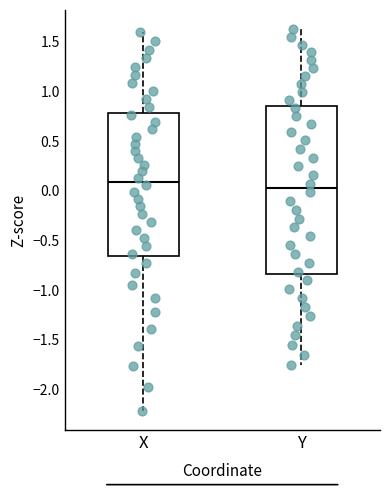

Reading left to right, transcribe this box plot: for each box, give where its median line is, the range the box spans, and where its two whiskers end, as read against the y-axis. The values are not printed on the chart, so give them approximately, as read against the axis.

X: median 0.10, box -0.65 to 0.80, whiskers -2.20 to 1.60
Y: median 0.05, box -0.85 to 0.85, whiskers -1.75 to 1.65